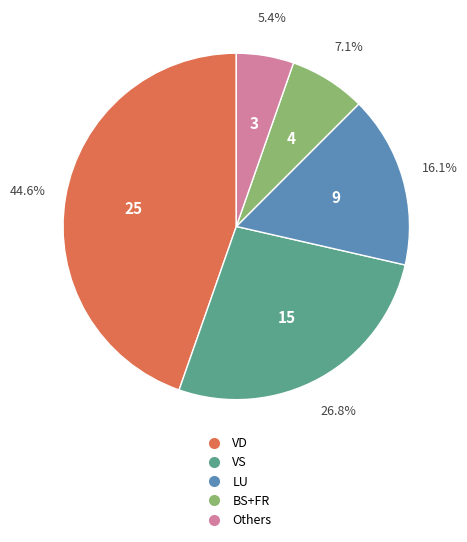

Does any single category account for the majority?

No